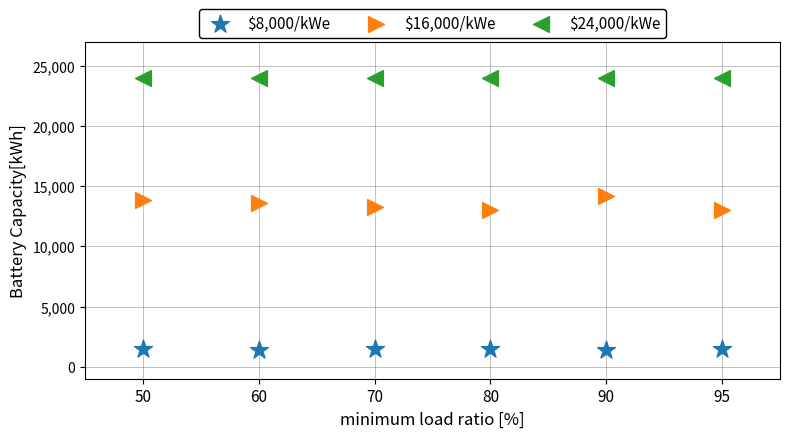

Which series reaches the maximum Y coordinate?

$24,000/kWe